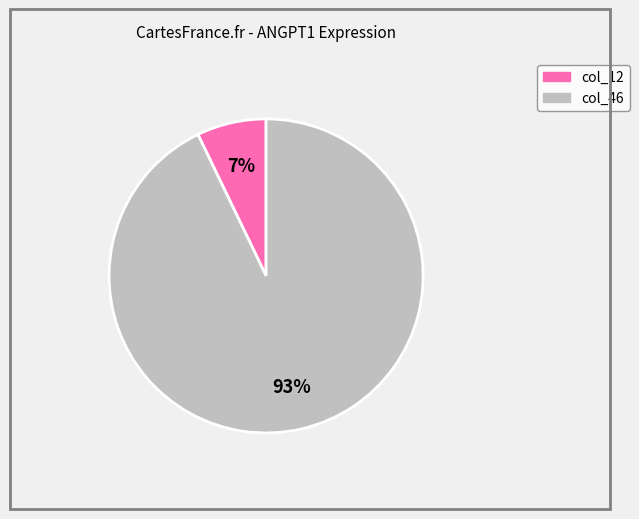

Which category accounts for the majority?

col_46